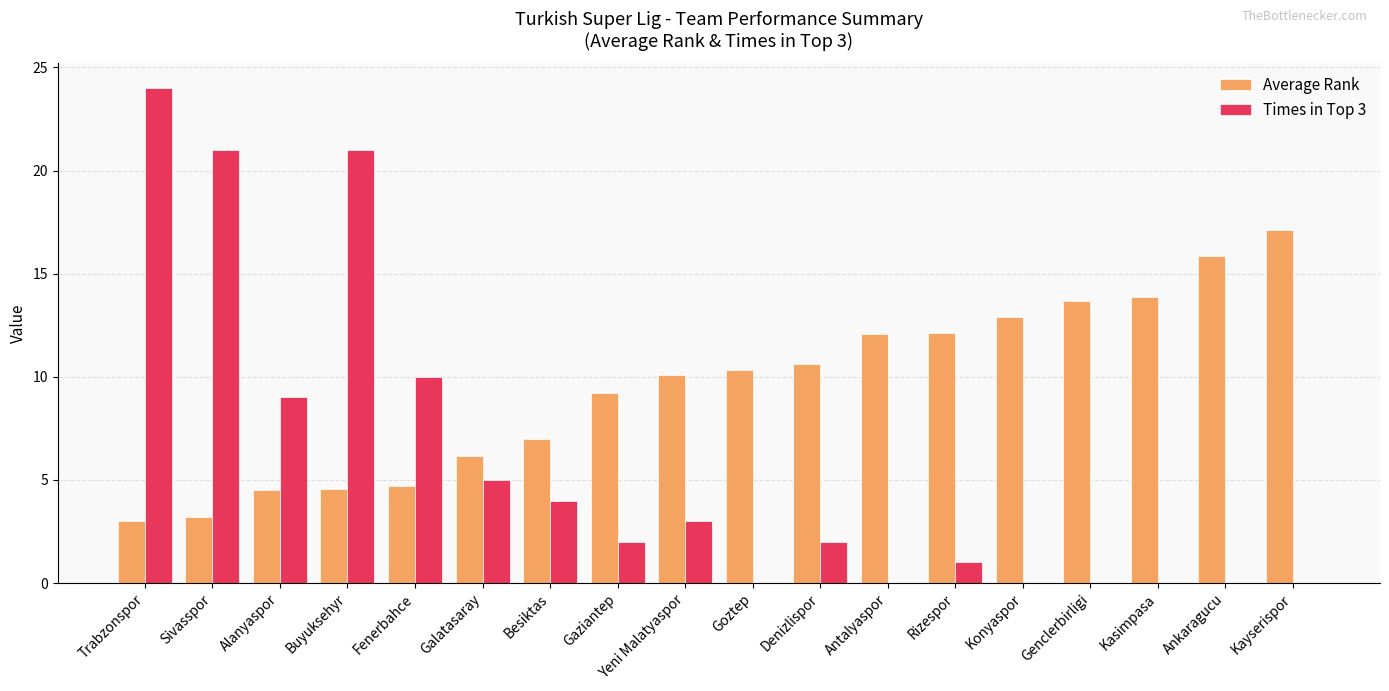

At which label does Times in Top 3 reach its peak?

Trabzonspor